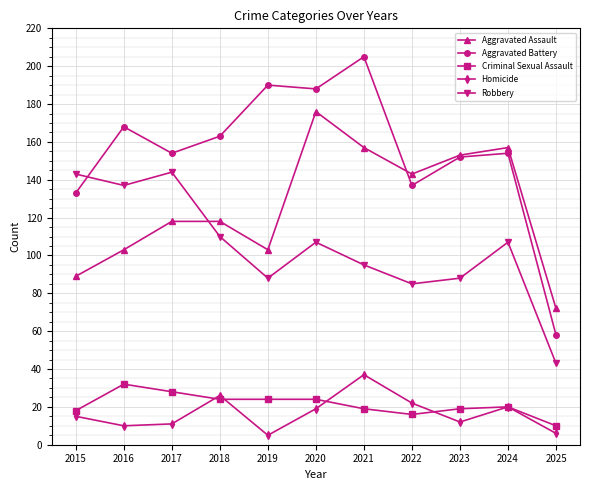

What is the spread (max minus min) of values at 2022?

127